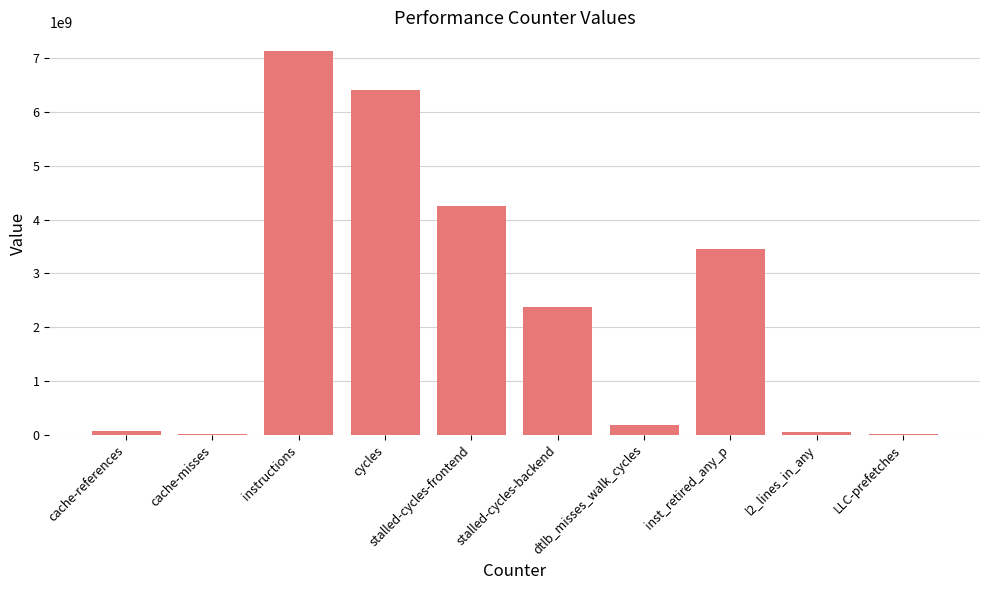

The value at LLC-prefetches is 2166519. True or false?

True